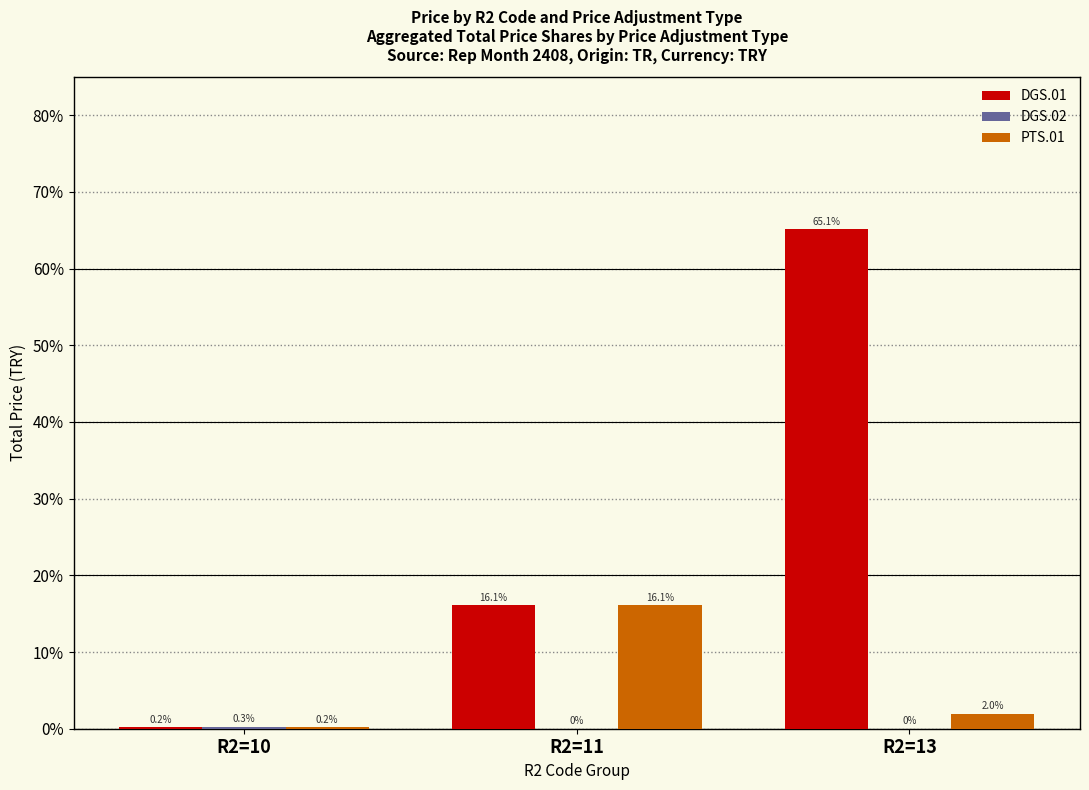

What is the sum of the DGS.01 values at R2=11 and R2=13?

81.2